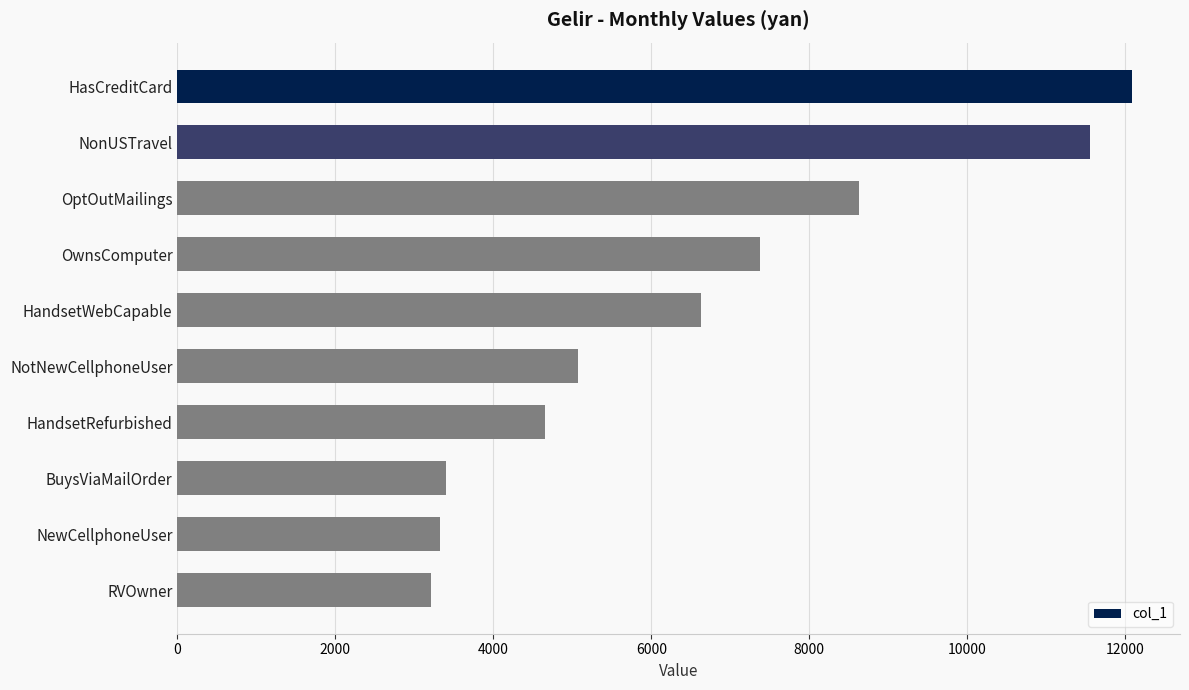

What is the label of the 8th bar from the top?

BuysViaMailOrder